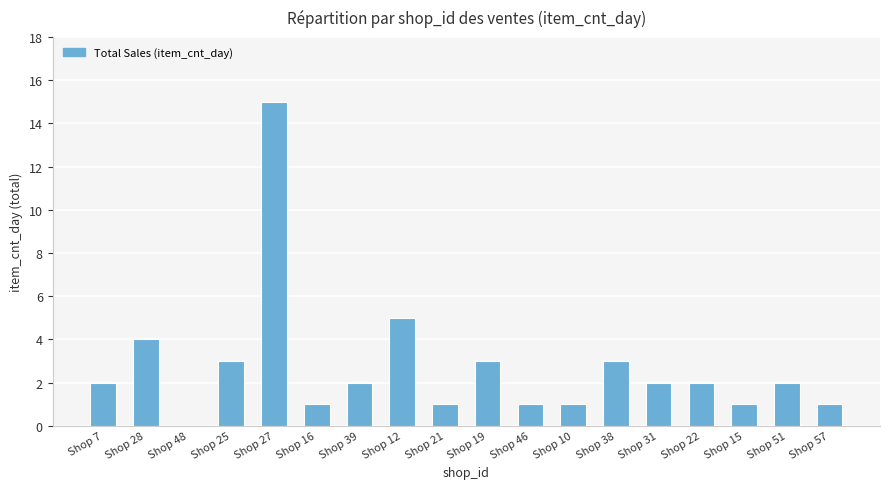

Is it true that the value at Shop 51 is 1?

False